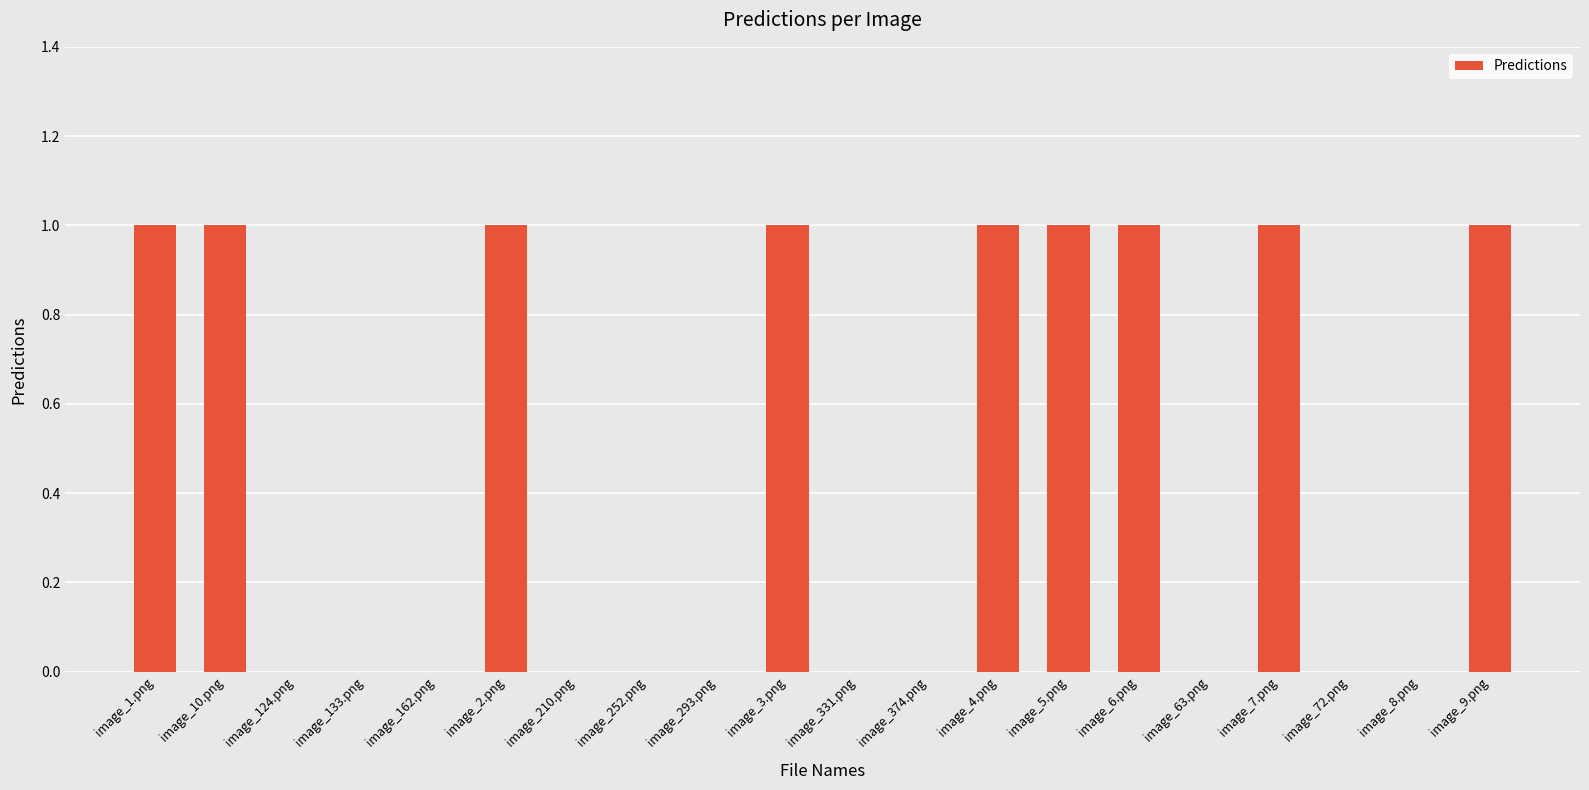

The chart shows a value of 0 at image_8.png. True or false?

True